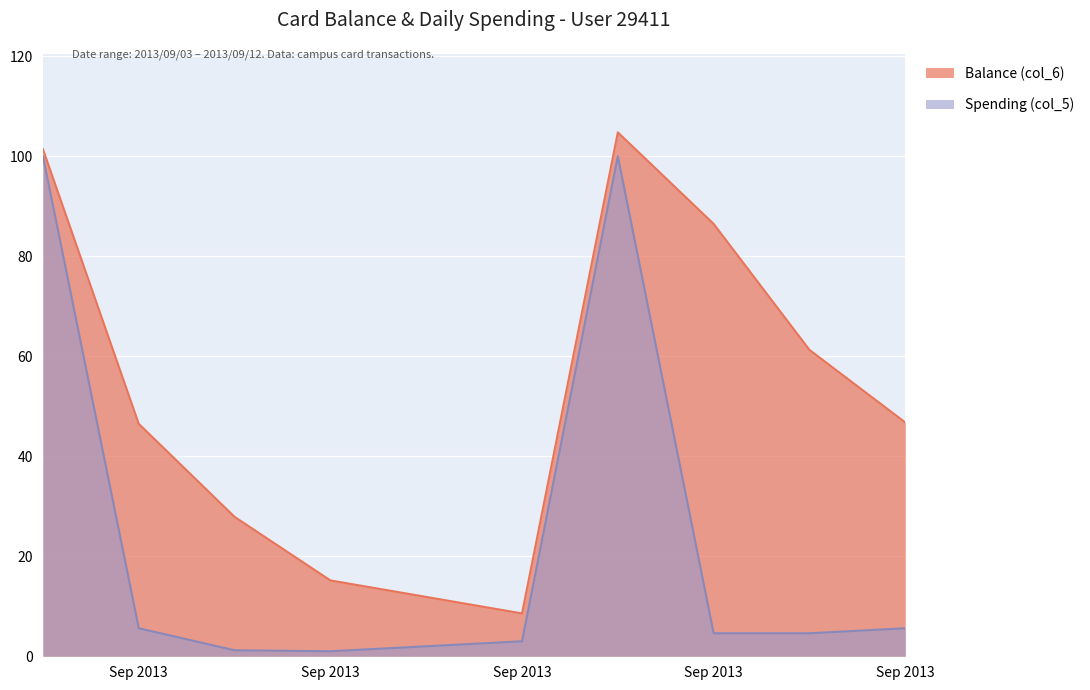

At which category is the sum across all series the highest?

2013-09-09